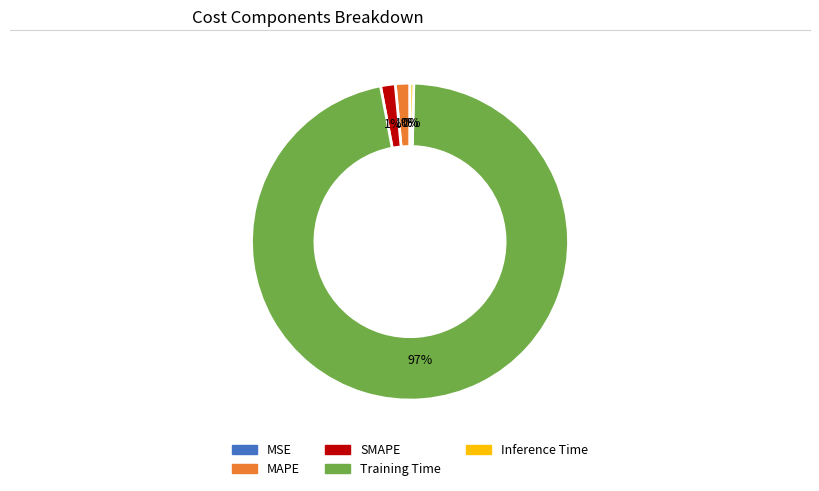

To the nearest percent, what is the average slice percentage?

20%